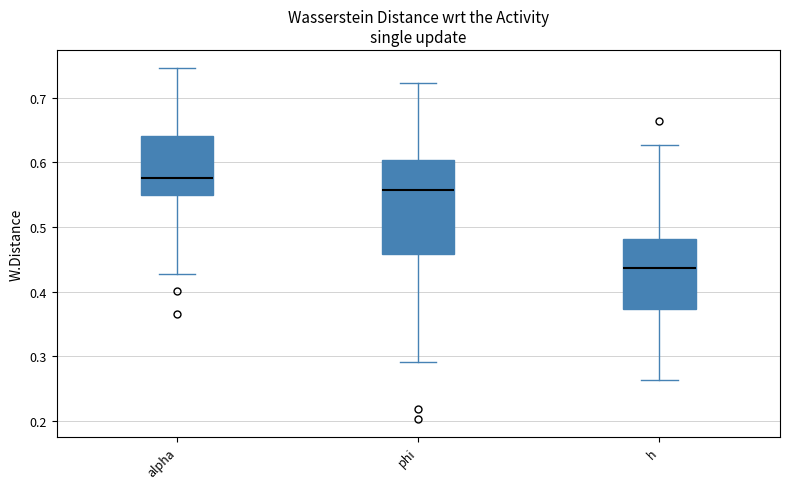

Which box is the tallest, from its lower edge to its upper edge?

phi